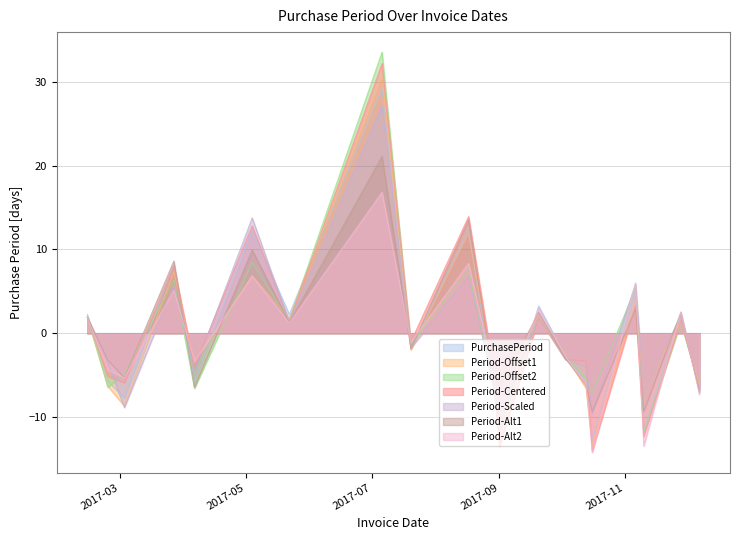

What is the label of the 10th point from the left?

2017-08-17